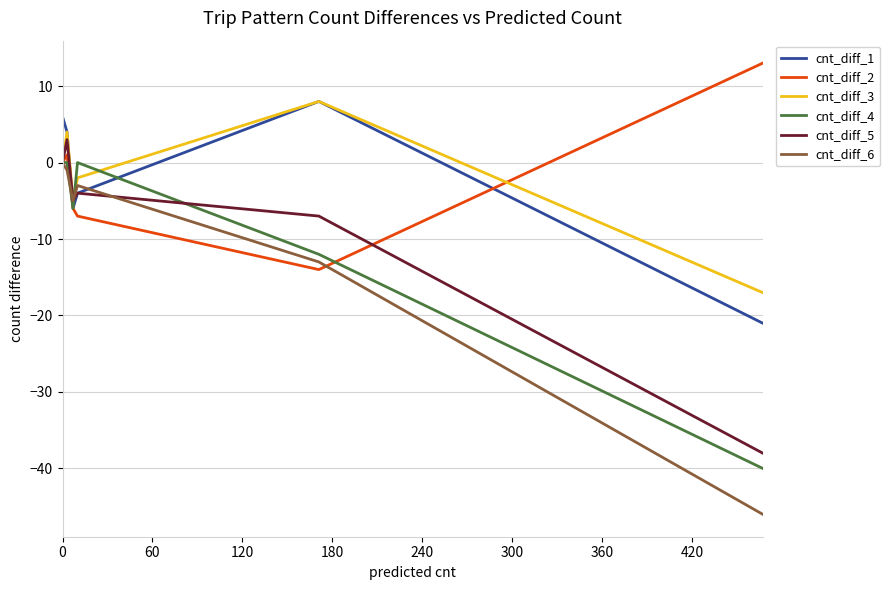

Which series has the largest range (max minus min)?

cnt_diff_6